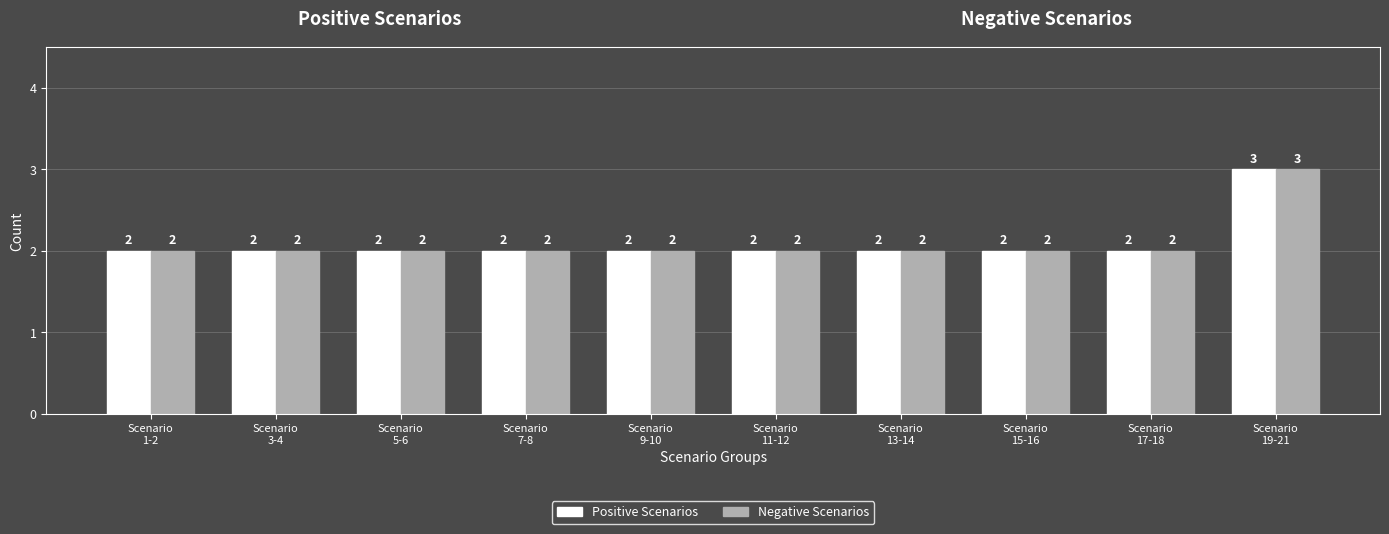

How many distinct data groups are displayed?

2